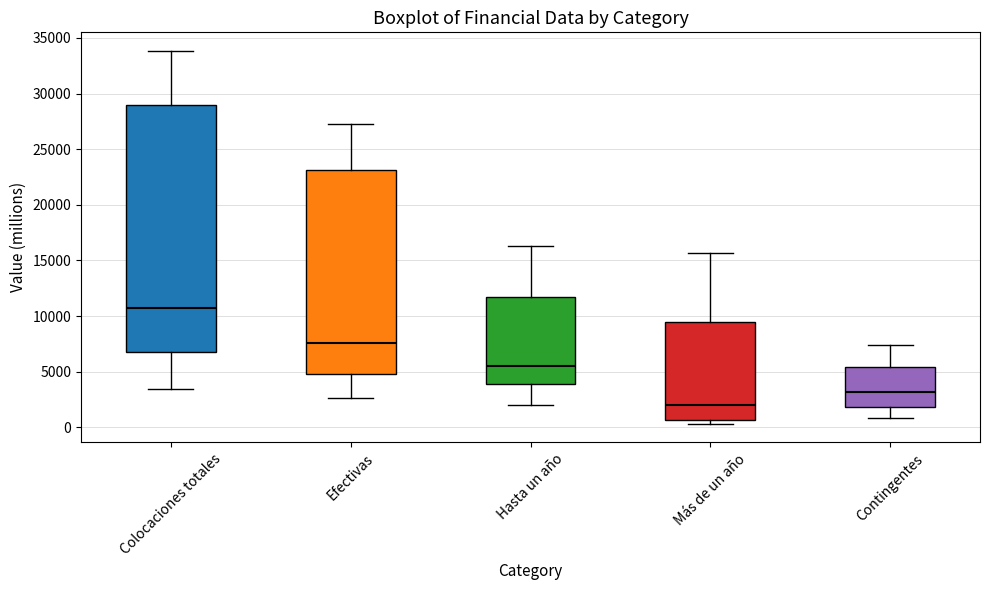

Comparing the boxes themselves (not the whiskers), which one is the tallest?

Colocaciones totales